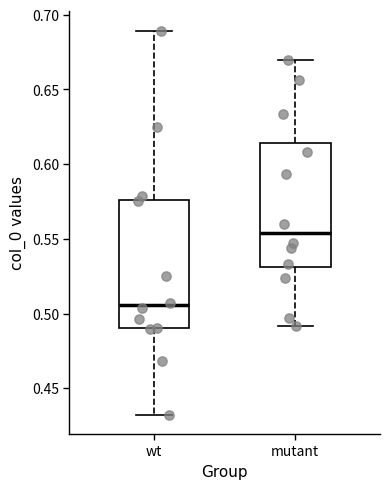

Where is the lower edge of the box for wt on the y-axis? The values are not printed on the chart, so give them approximately, as read against the axis.

0.490